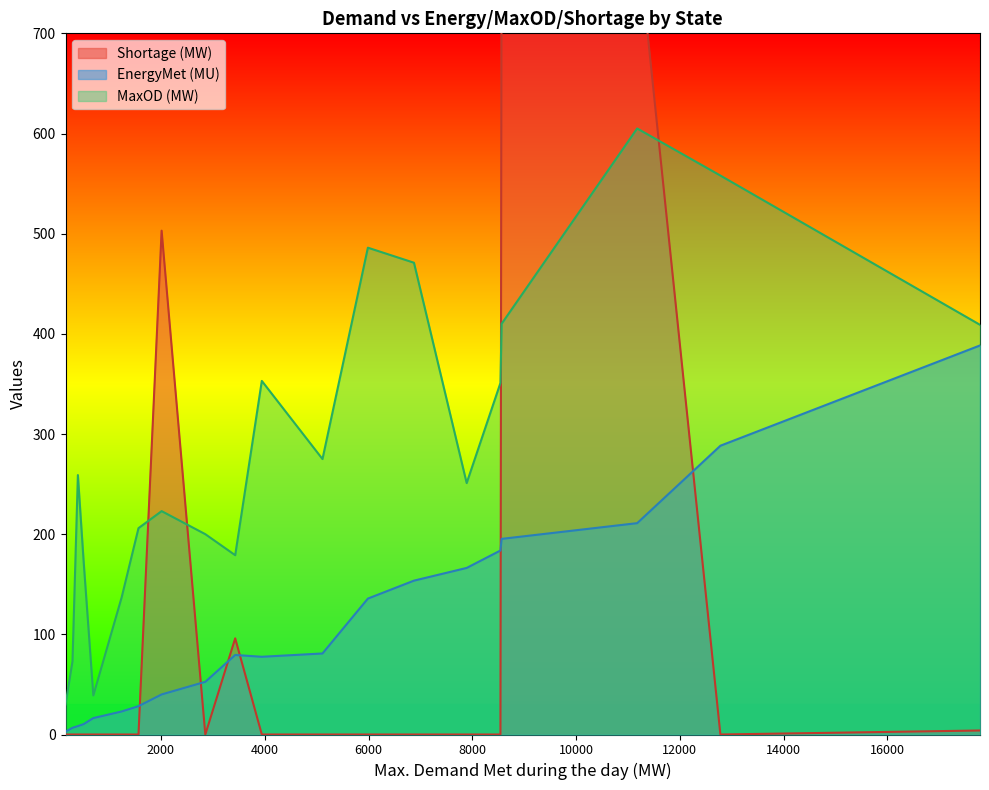

Is it true that Shortage (MW) equals 396.8 at 697?

False